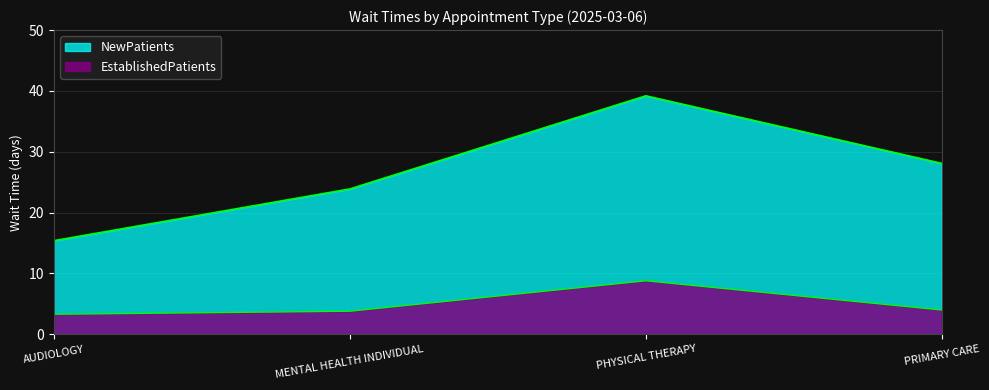

The value of NewPatients at MENTAL HEALTH INDIVIDUAL is 23.9. True or false?

True